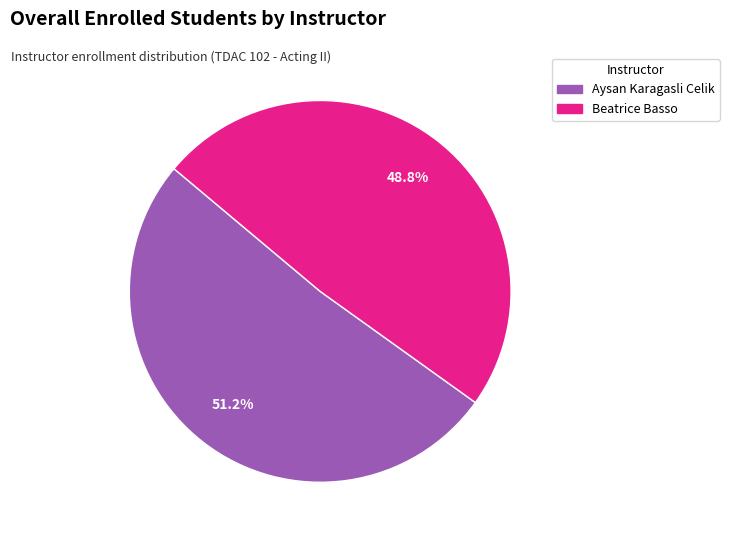

To the nearest percent, what is the average slice percentage?

50%